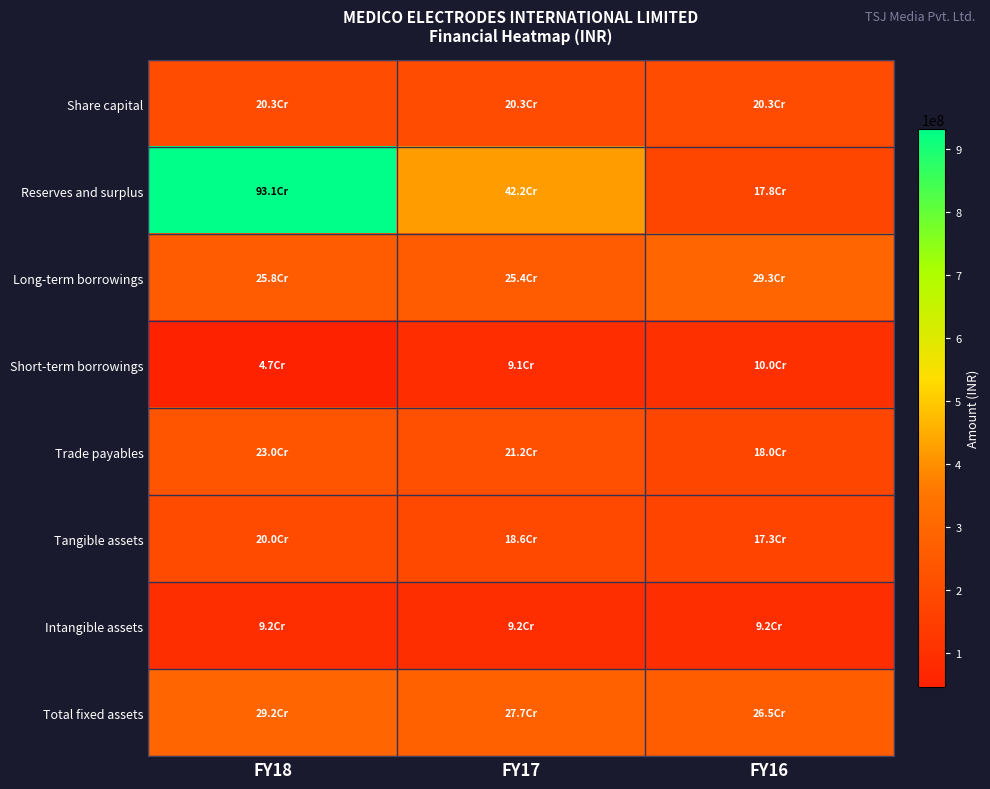

Reading left to right, what are all the values shown in this chart?

Share capital: FY18=203000000	FY17=203000000	FY16=203000000
Reserves and surplus: FY18=931248430	FY17=421510822	FY16=178490225
Long-term borrowings: FY18=258479356	FY17=254324844	FY16=292736374
Short-term borrowings: FY18=46528318	FY17=90855665	FY16=99575655
Trade payables: FY18=230267492	FY17=211700176	FY16=179573540
Tangible assets: FY18=200211708	FY17=185631628	FY16=172612426
Intangible assets: FY18=91624947	FY17=91678142	FY16=92216825
Total fixed assets: FY18=291836655	FY17=277309770	FY16=264829251